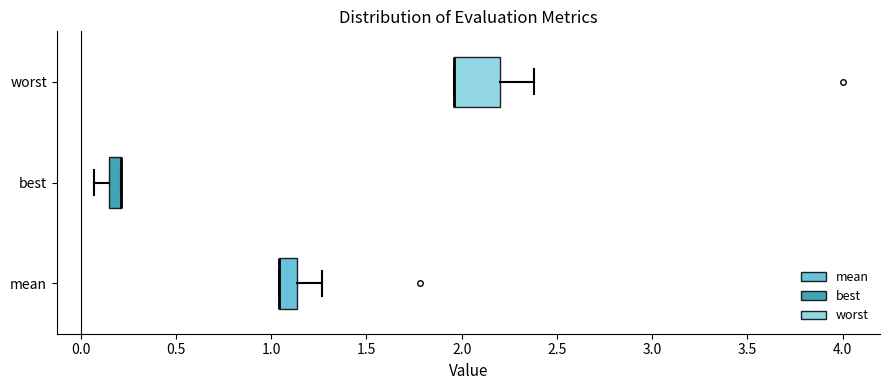

Which box is the widest, from its left edge to its right edge?

worst